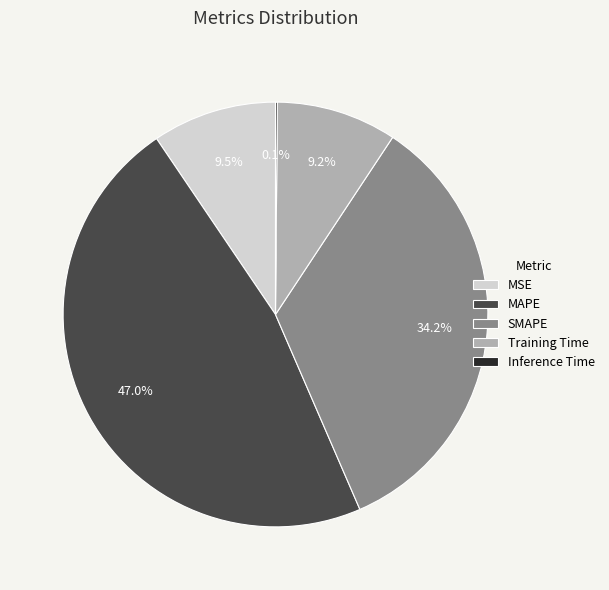

Which has a higher value, Training Time or SMAPE?

SMAPE